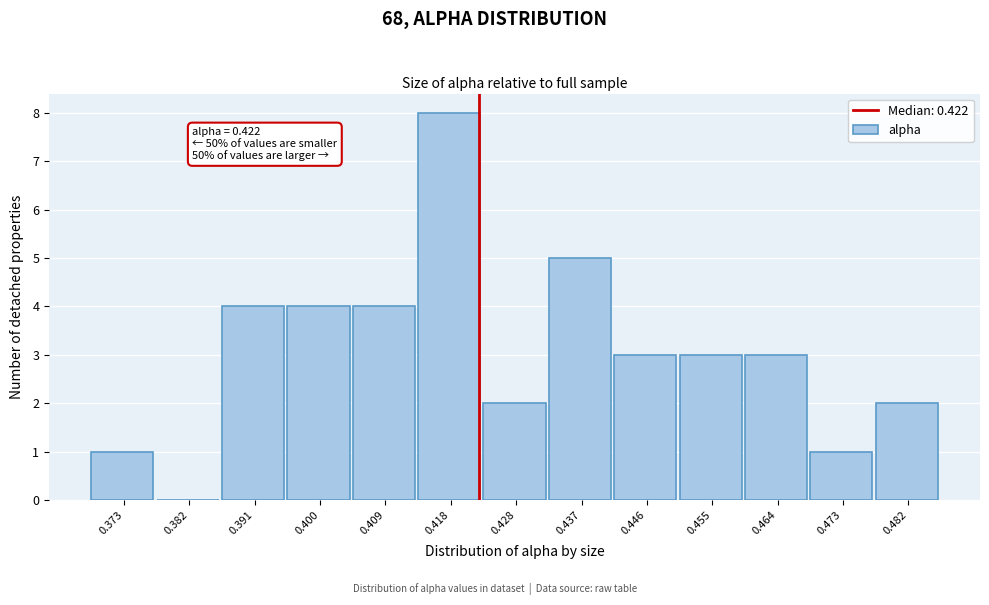

Which range on the x-axis has the tallest bar?

0.414 to 0.423